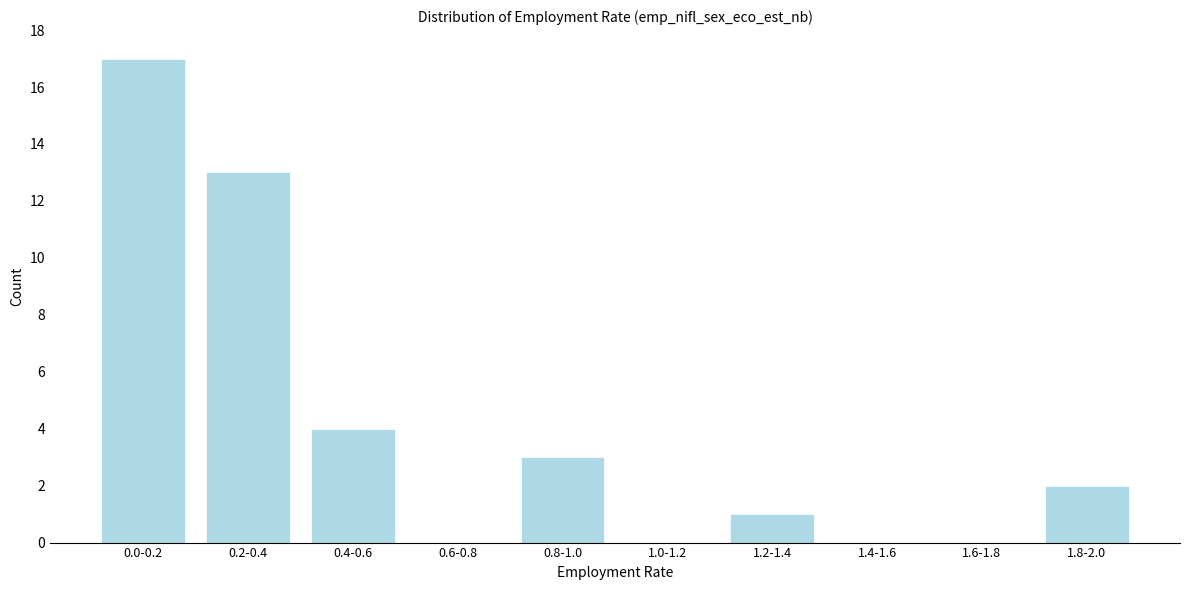

Reading left to right, transcribe all the data shown in this chart.

0.0-0.2=17	0.2-0.4=13	0.4-0.6=4	0.6-0.8=0	0.8-1.0=3	1.0-1.2=0	1.2-1.4=1	1.4-1.6=0	1.6-1.8=0	1.8-2.0=2